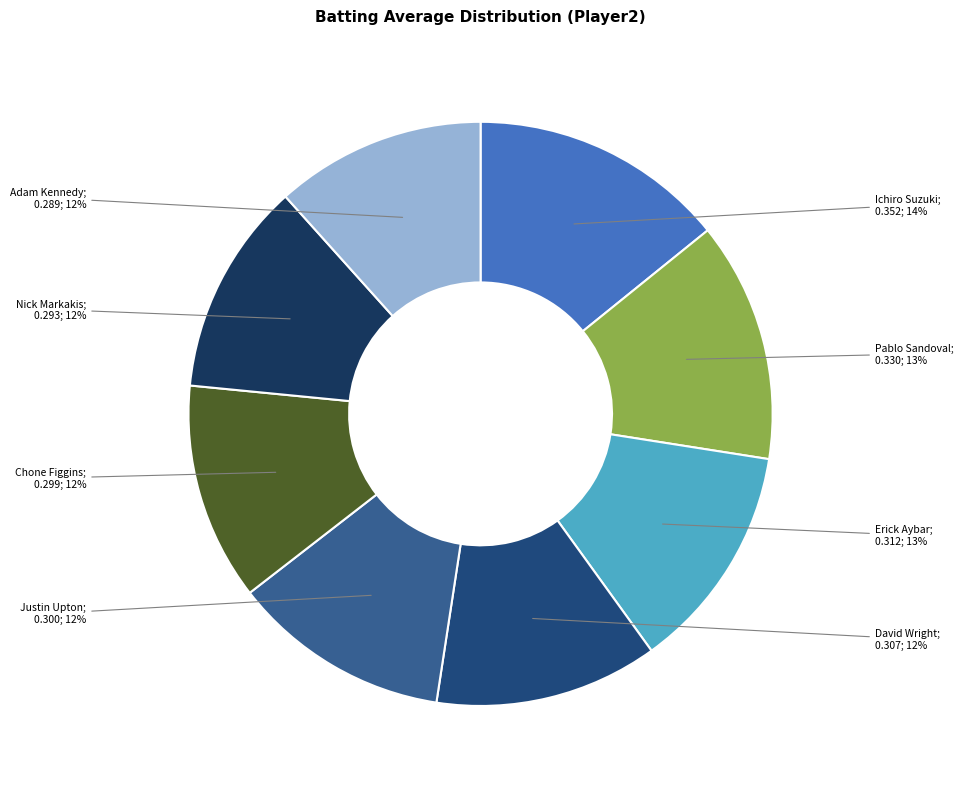

How many slices are in this pie chart?

8